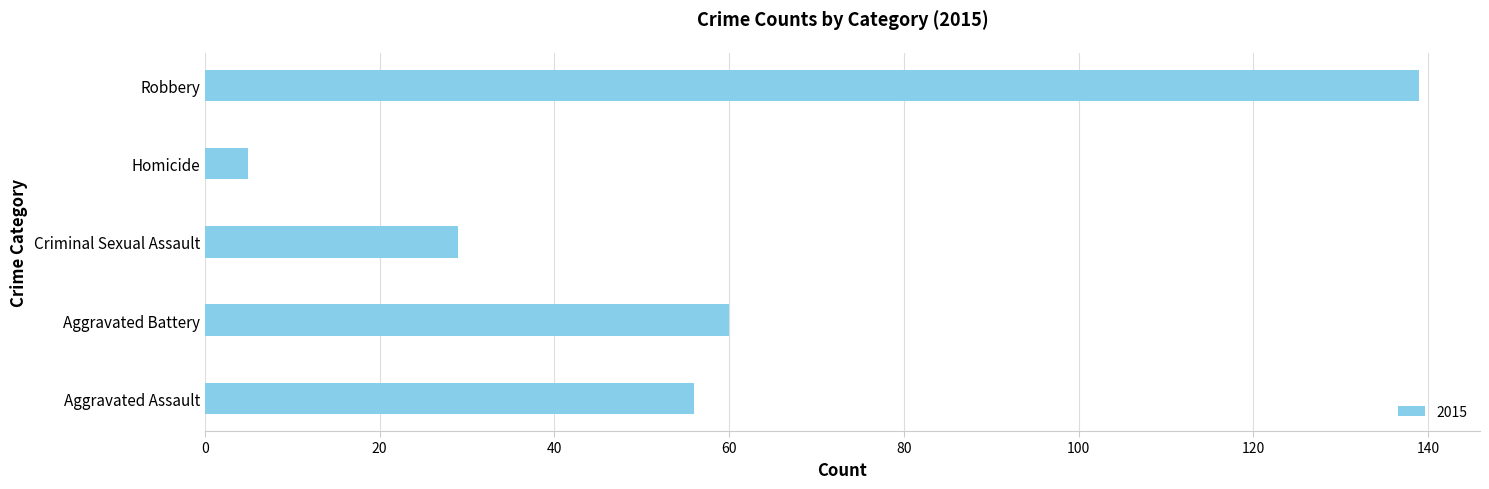

At which label is the value closest to 72?

Aggravated Battery